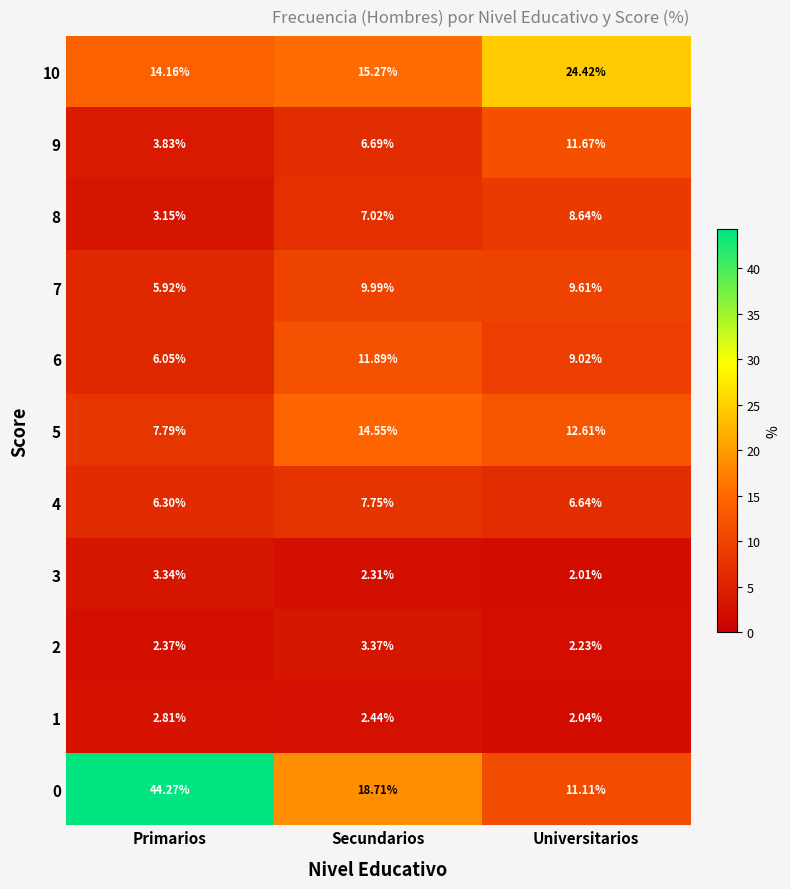

What is the total value across all series at Primarios?

100.0